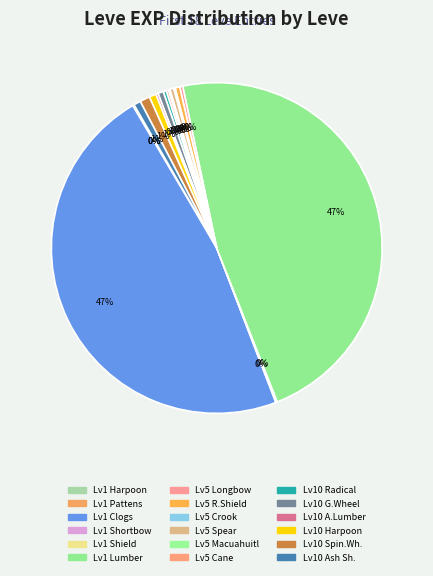

Is there any slice that represents more than half of the pie?

No